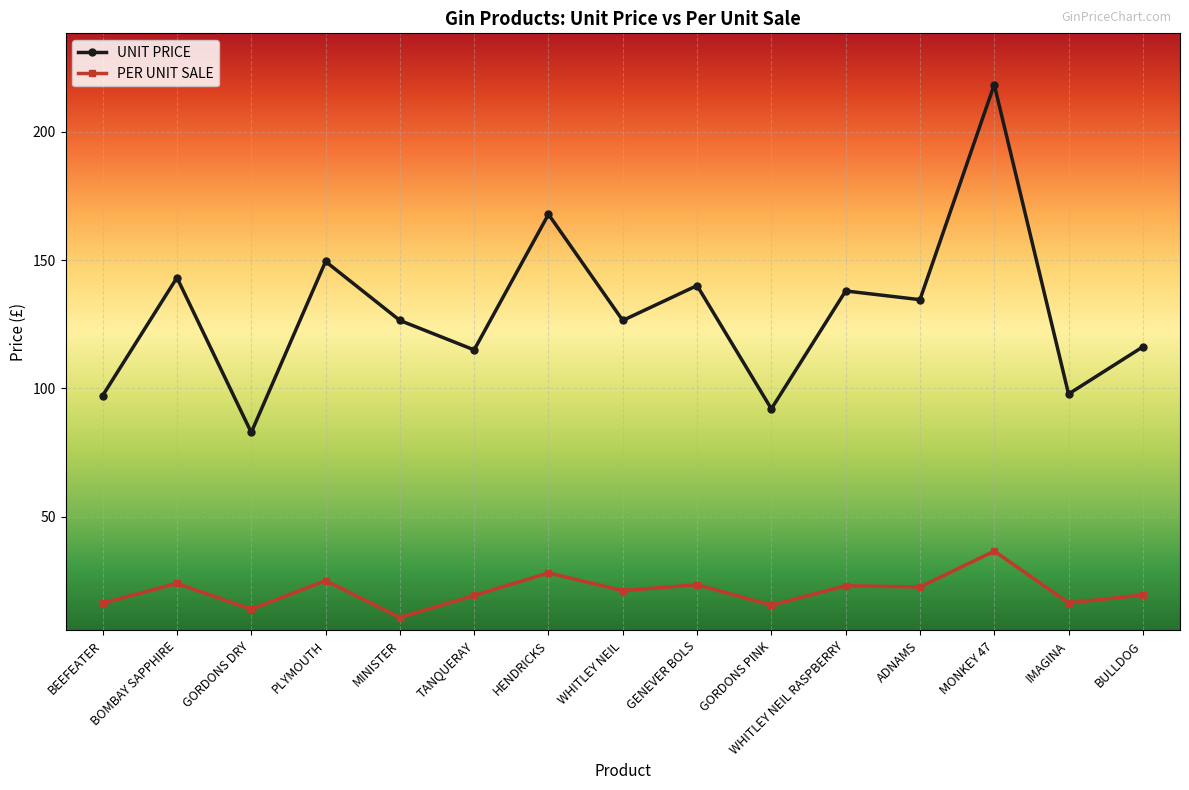

What are all the series names shown in the legend?

UNIT PRICE, PER UNIT SALE